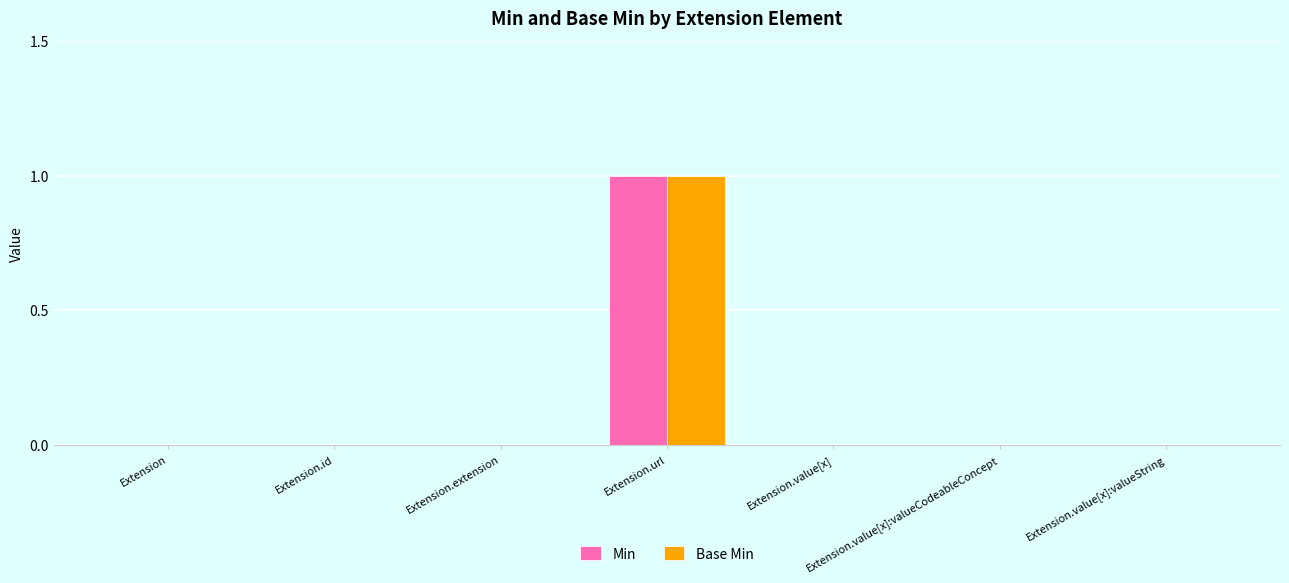

Read the Min value at Extension.url.

1